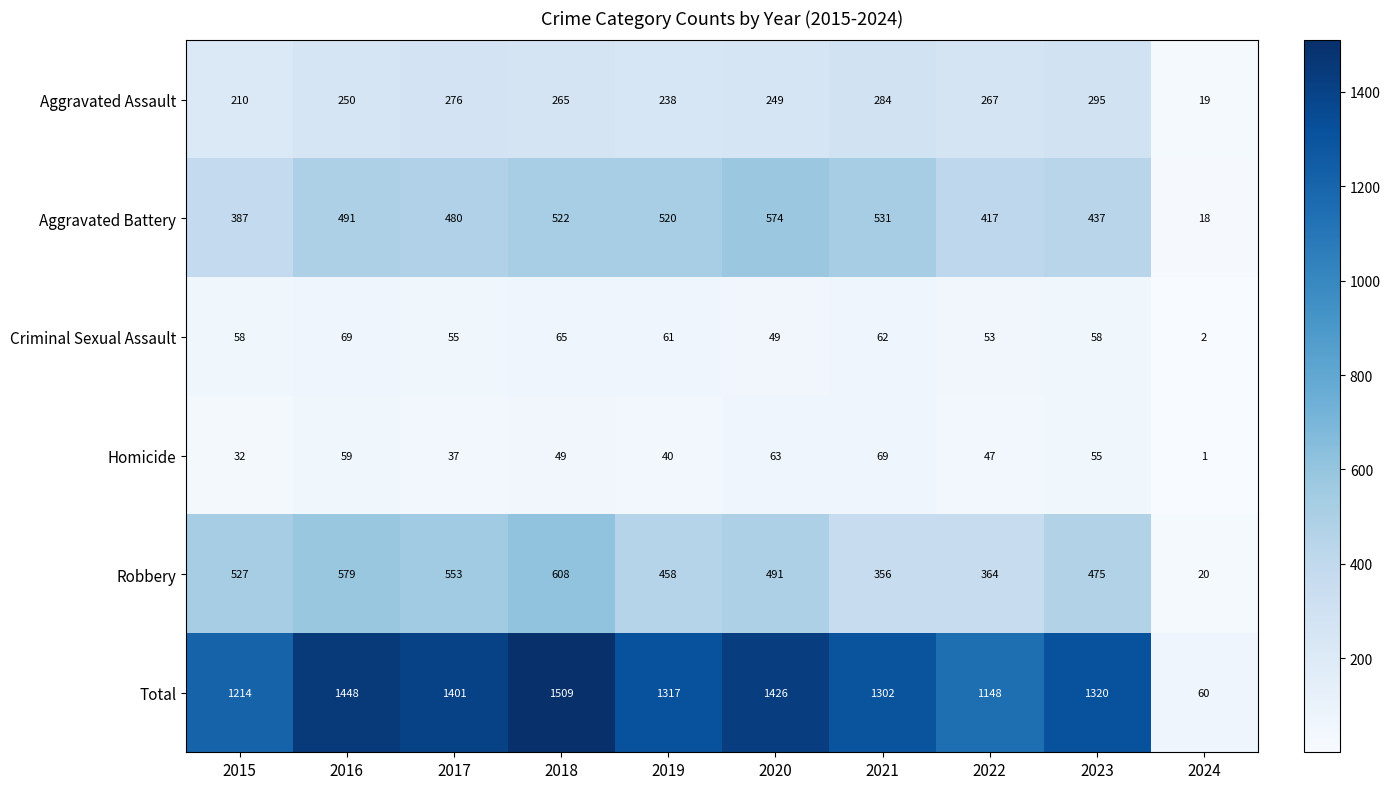

At how many categories does at least one series exceed 1495?

1